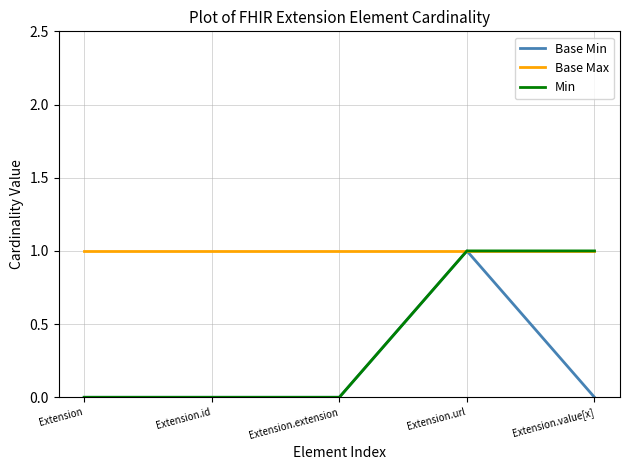

Reading right to left, extract all data points from this chart.

Base Min: Extension.value[x]=0	Extension.url=1	Extension.extension=0	Extension.id=0	Extension=0
Base Max: Extension.value[x]=1	Extension.url=1	Extension.extension=1	Extension.id=1	Extension=1
Min: Extension.value[x]=1	Extension.url=1	Extension.extension=0	Extension.id=0	Extension=0